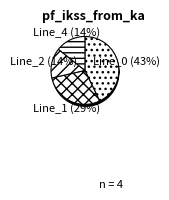

Which has a higher value, Line_1 or Line_4?

Line_1